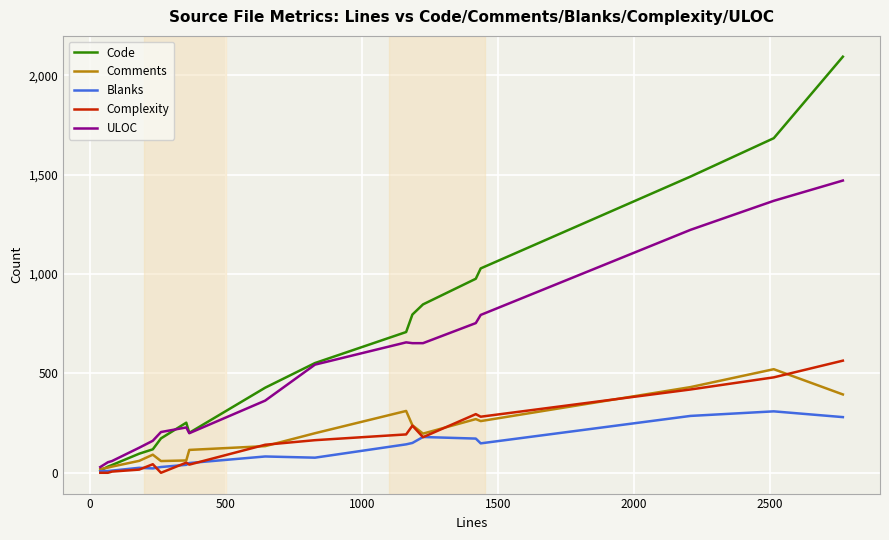

Which series has the largest total across all categories?

Code